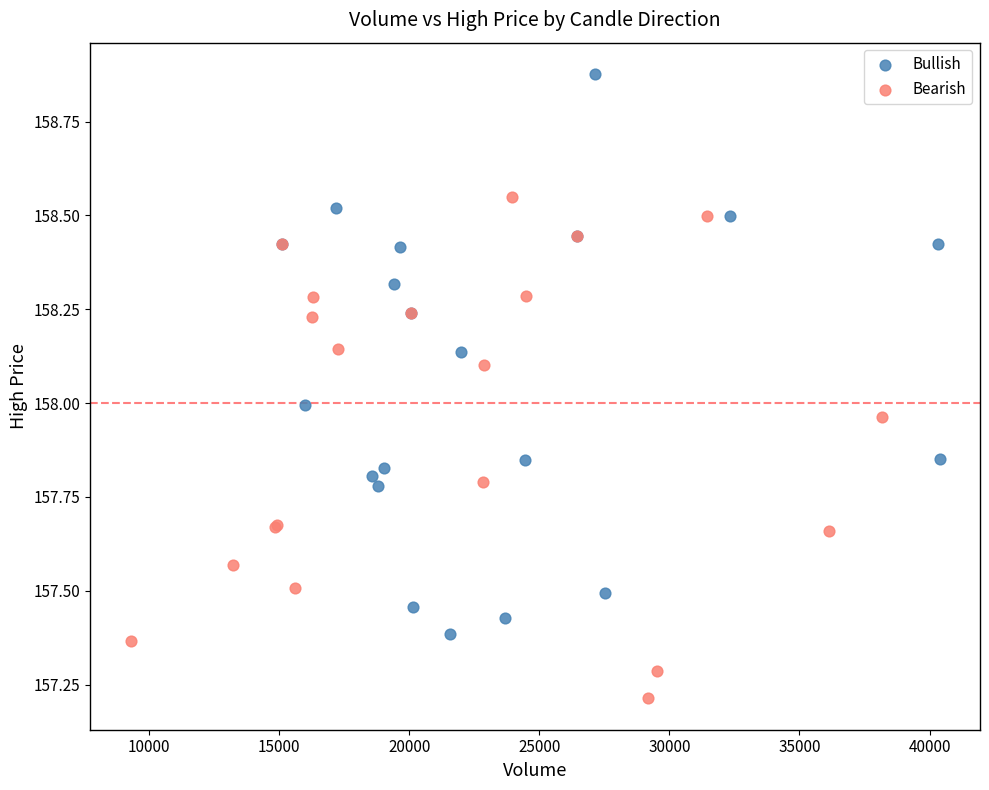

Which series reaches the minimum Y coordinate?

Bearish